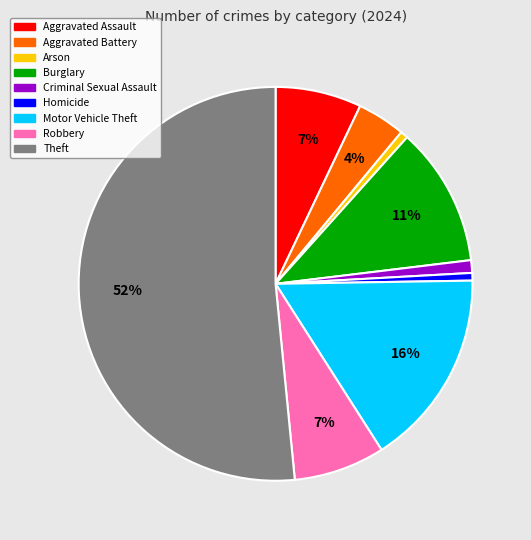

True or false: Aggravated Assault accounts for 7% of the total.

True